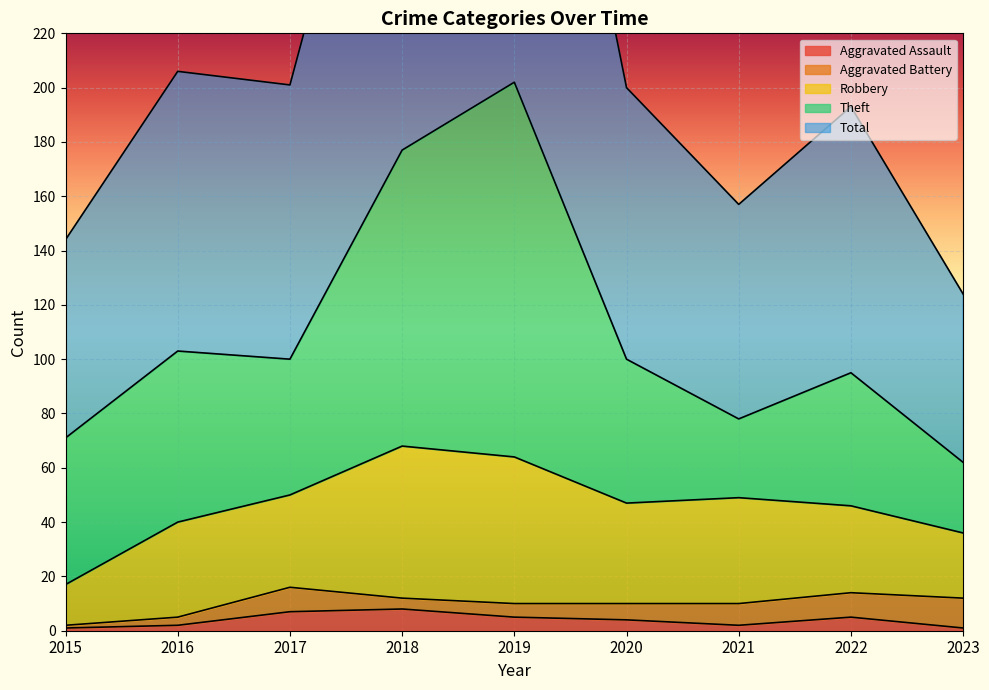

List the series in order of their peak value, lowest first.

Aggravated Assault, Aggravated Battery, Robbery, Theft, Total